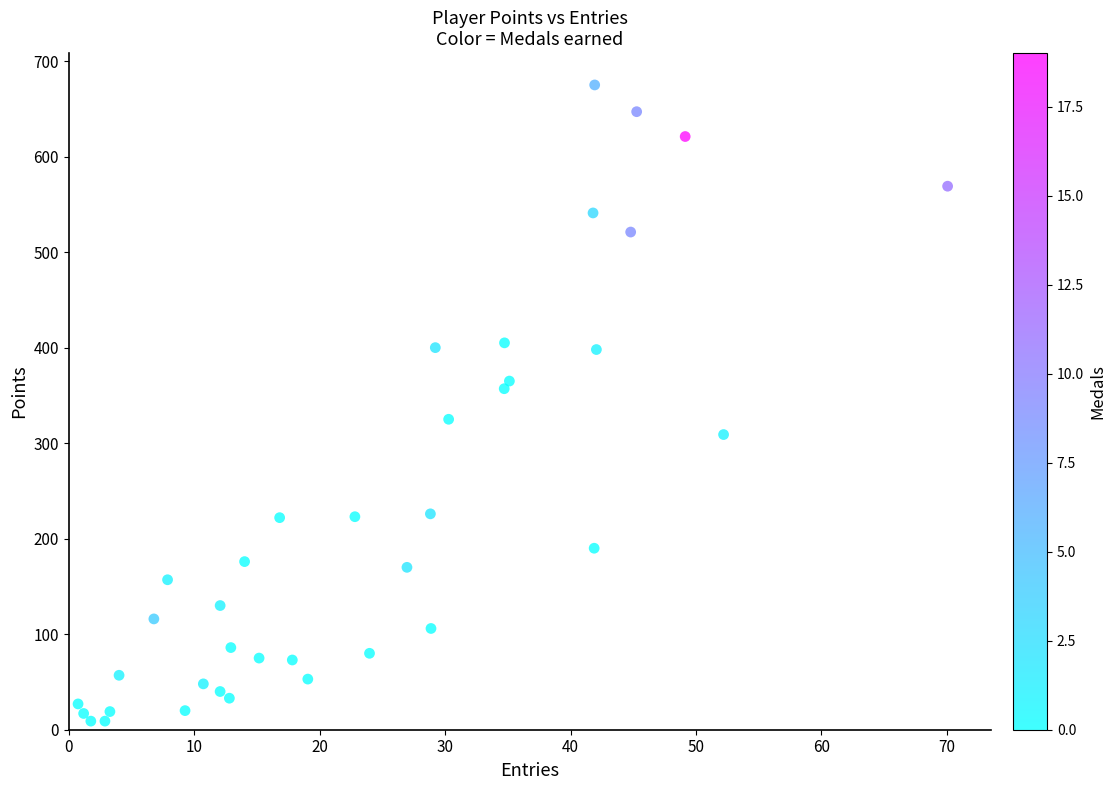

What is the range of Y values (max minus min)?

666